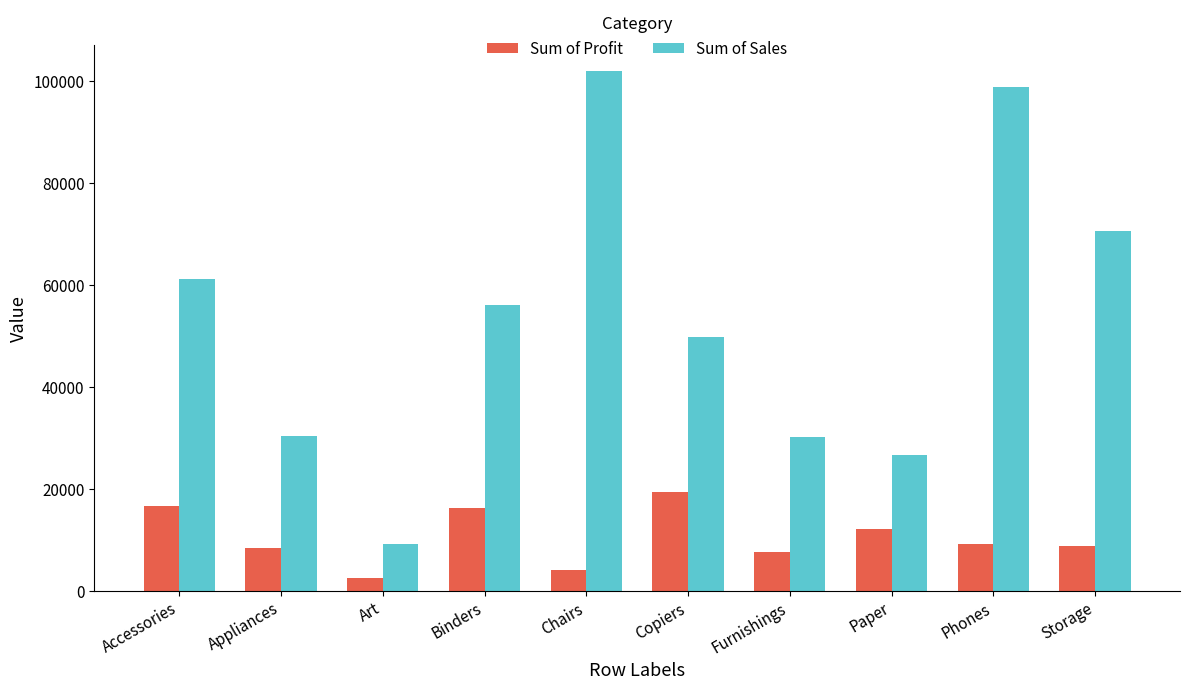

What is the minimum value for Sum of Profit?

2374.1